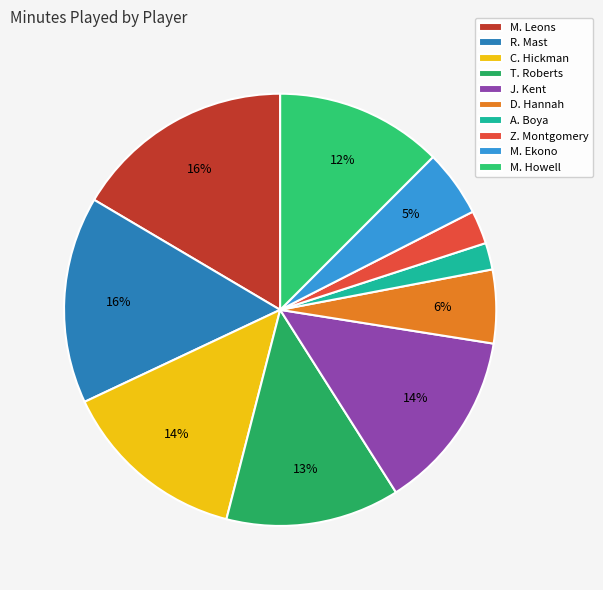

To the nearest percent, what is the average slice percentage?

10%